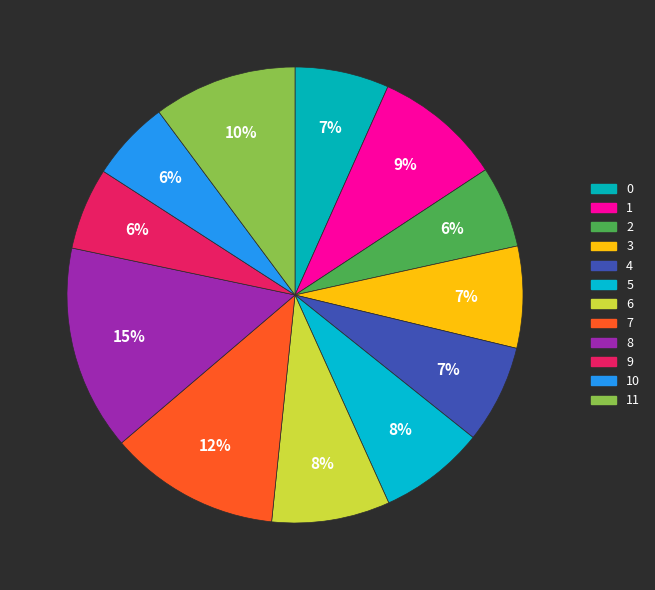

Do 3 and 9 together represent more than half of the pie?

No